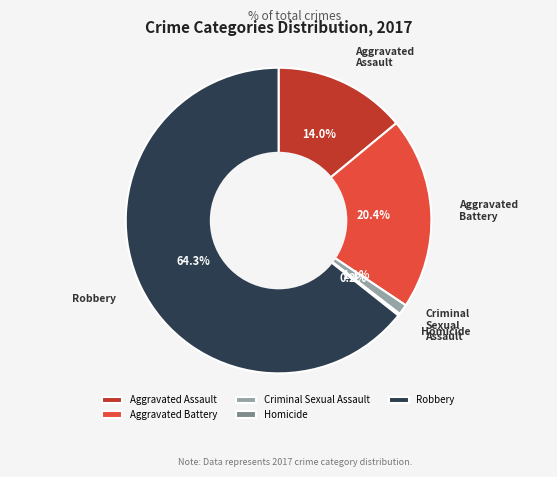

Which category accounts for the majority?

Robbery